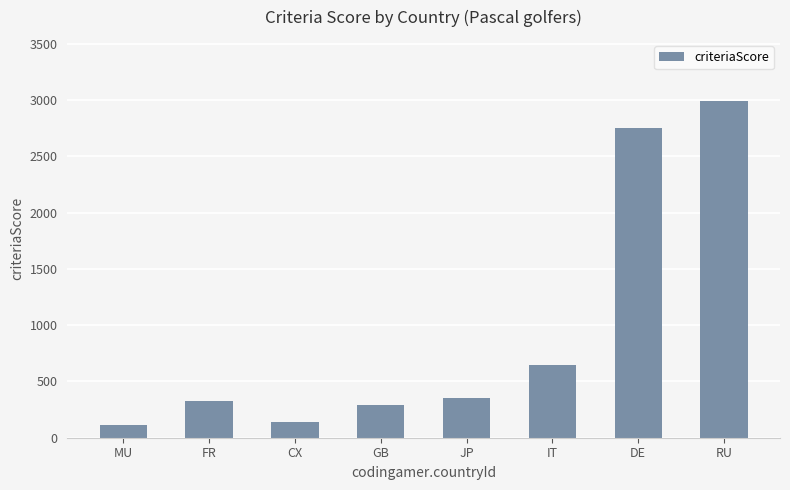

Is it true that the value at GB is 295?

True